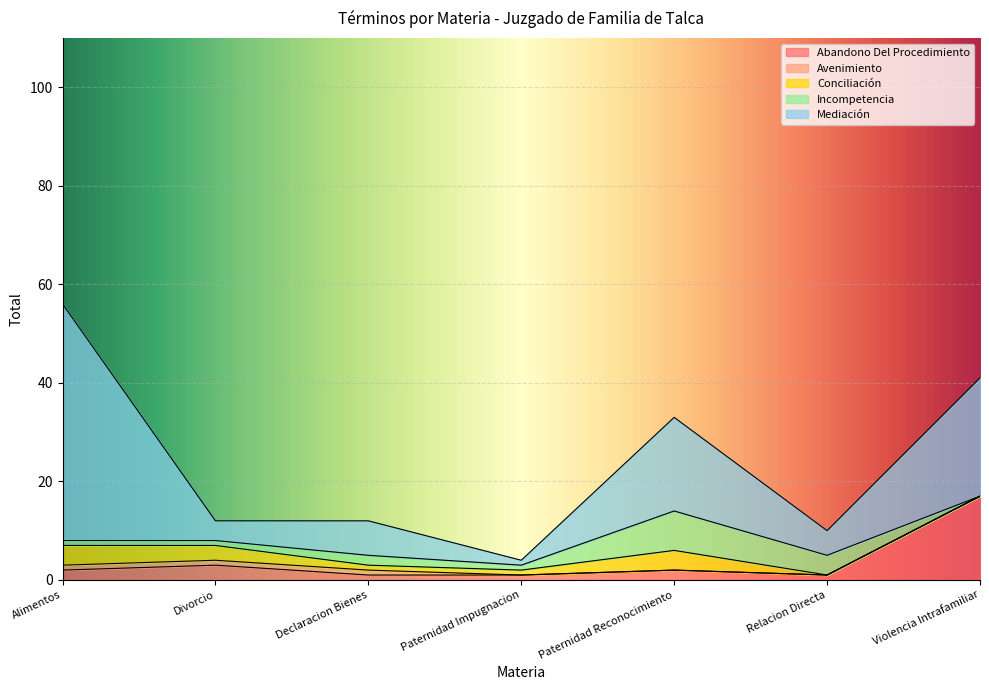

Where is Avenimiento nearest to the value 0?

Paternidad Impugnacion